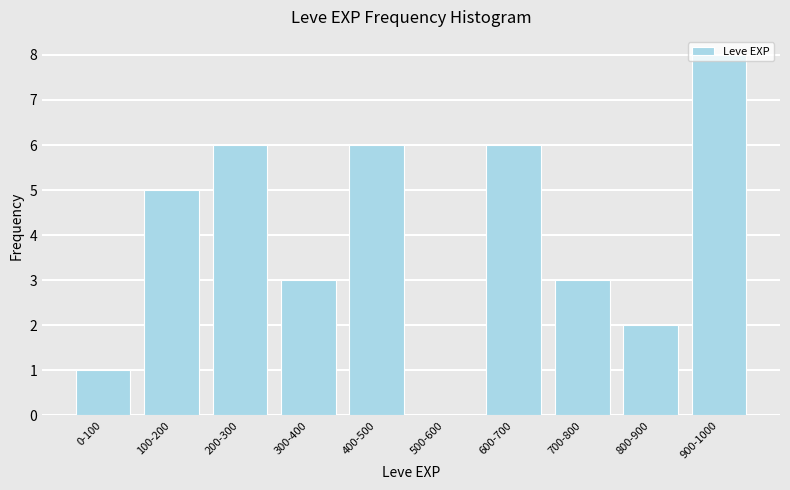

The value at 900-1000 is 14. True or false?

False